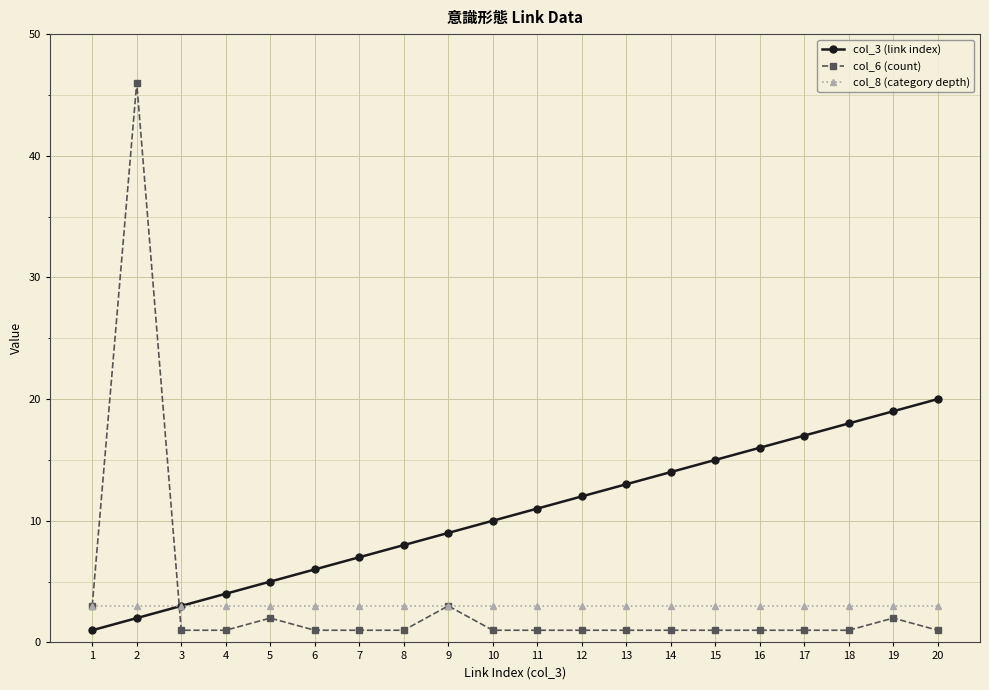

Is this an area chart (filled region under the line)?

No